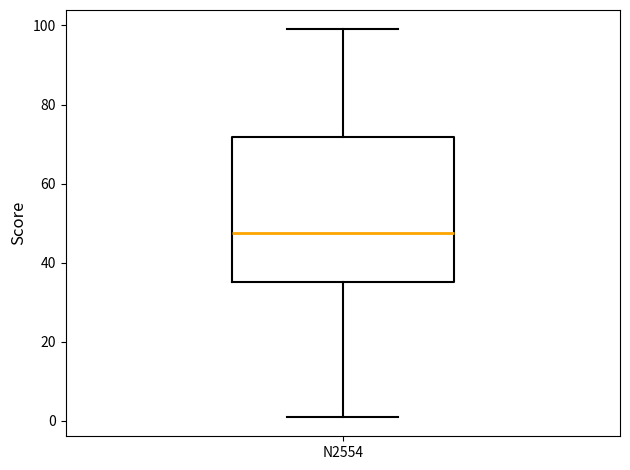

Where does the median line of the box for N2554 sit on the y-axis? The values are not printed on the chart, so give them approximately, as read against the axis.

48